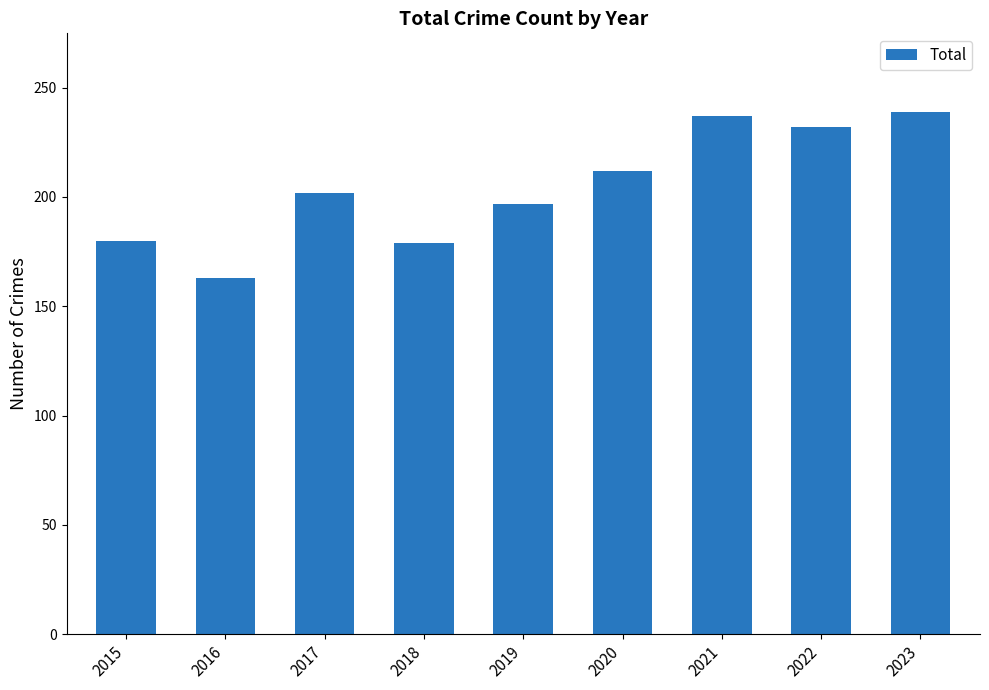

The value at 2018 is 179. True or false?

True